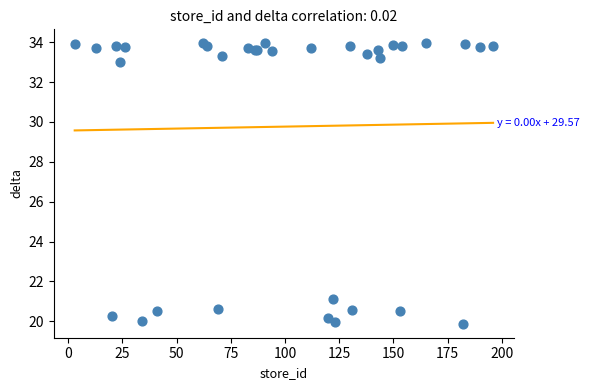

What Y value in the scatter plot is closest to 26?

21.1